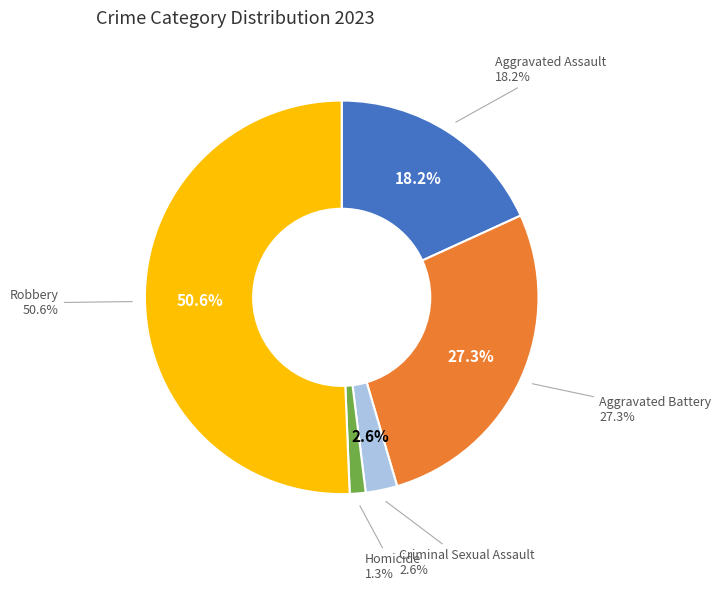

Is it true that Aggravated Battery is 35% of the pie?

False